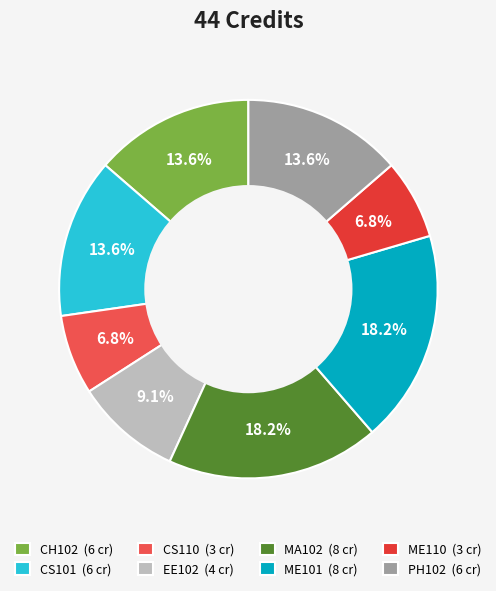

Is it true that CS110 is 7% of the pie?

True